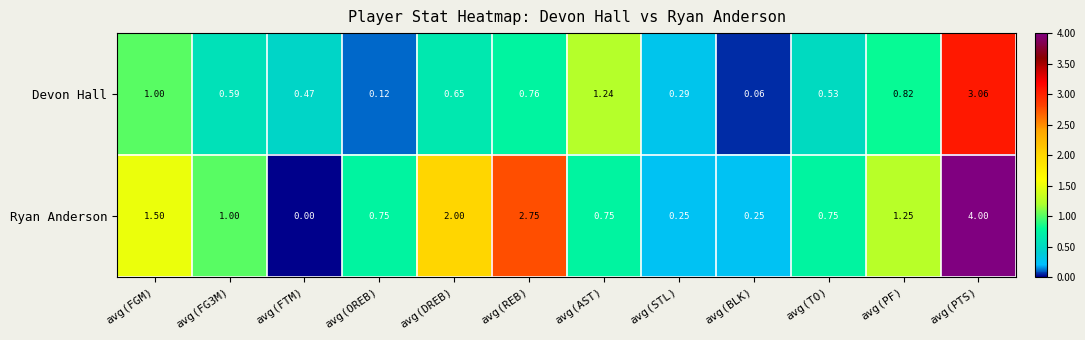

At which category is the sum across all series the highest?

avg(PTS)